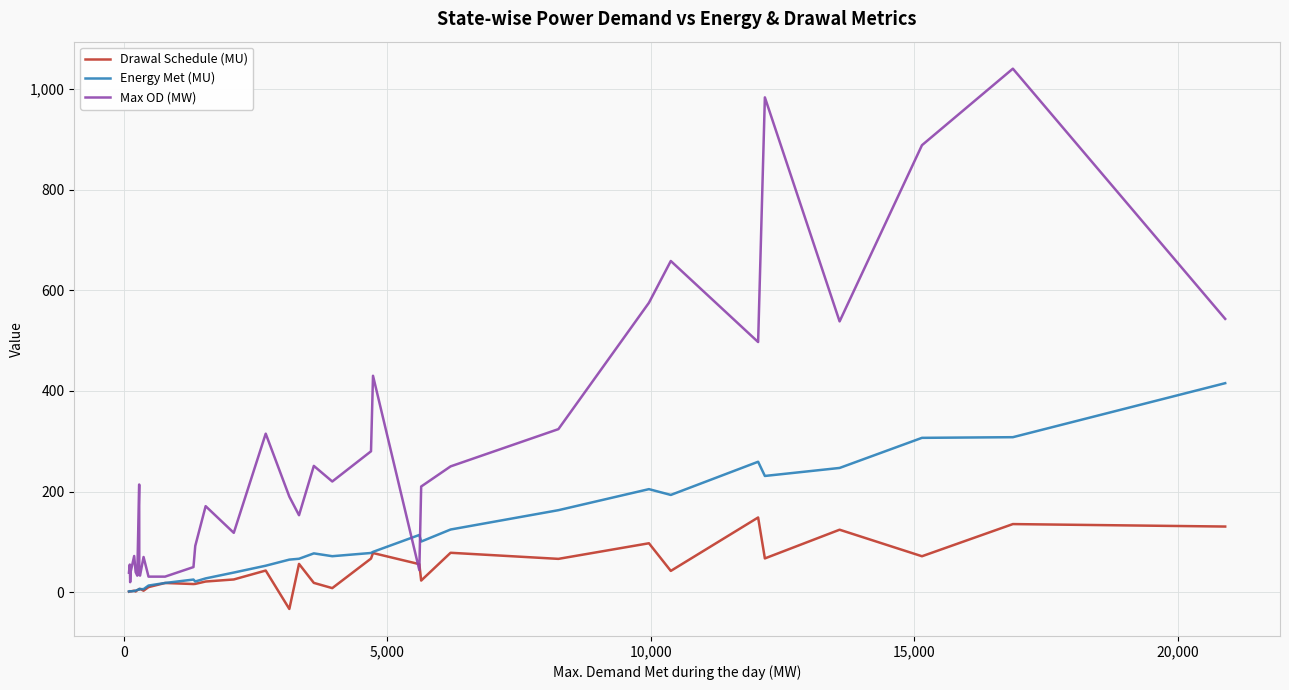

What is the maximum value shown in the chart?

1040.0